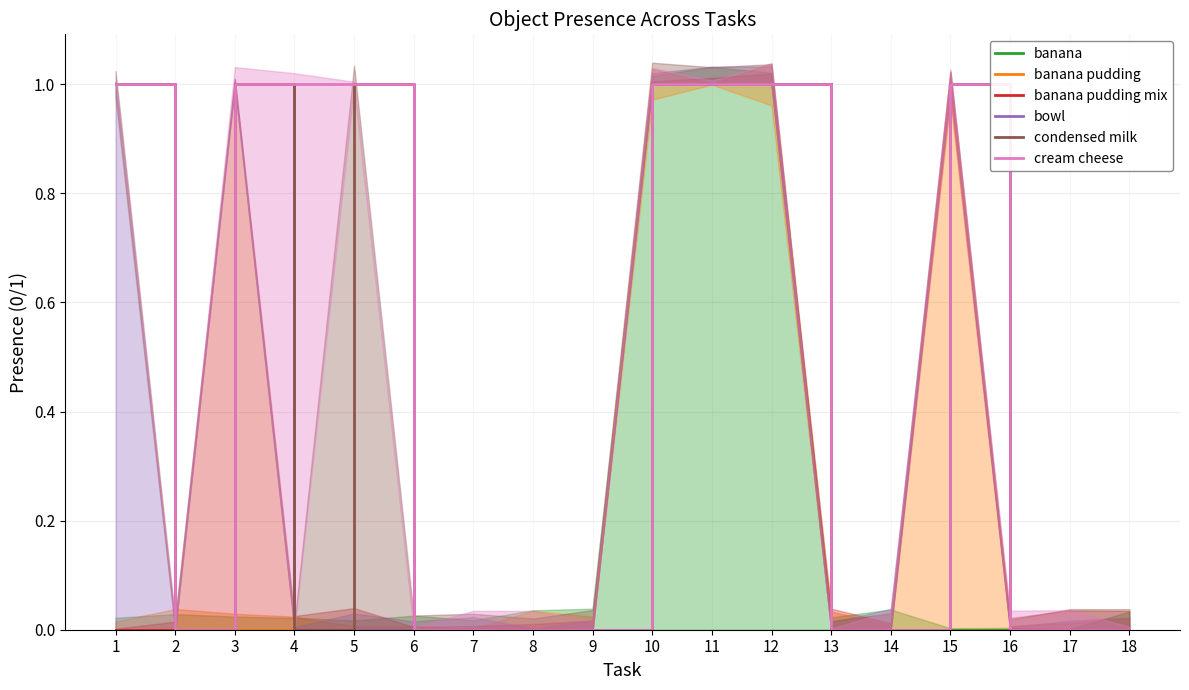

Which series has the largest total across all categories?

cream cheese